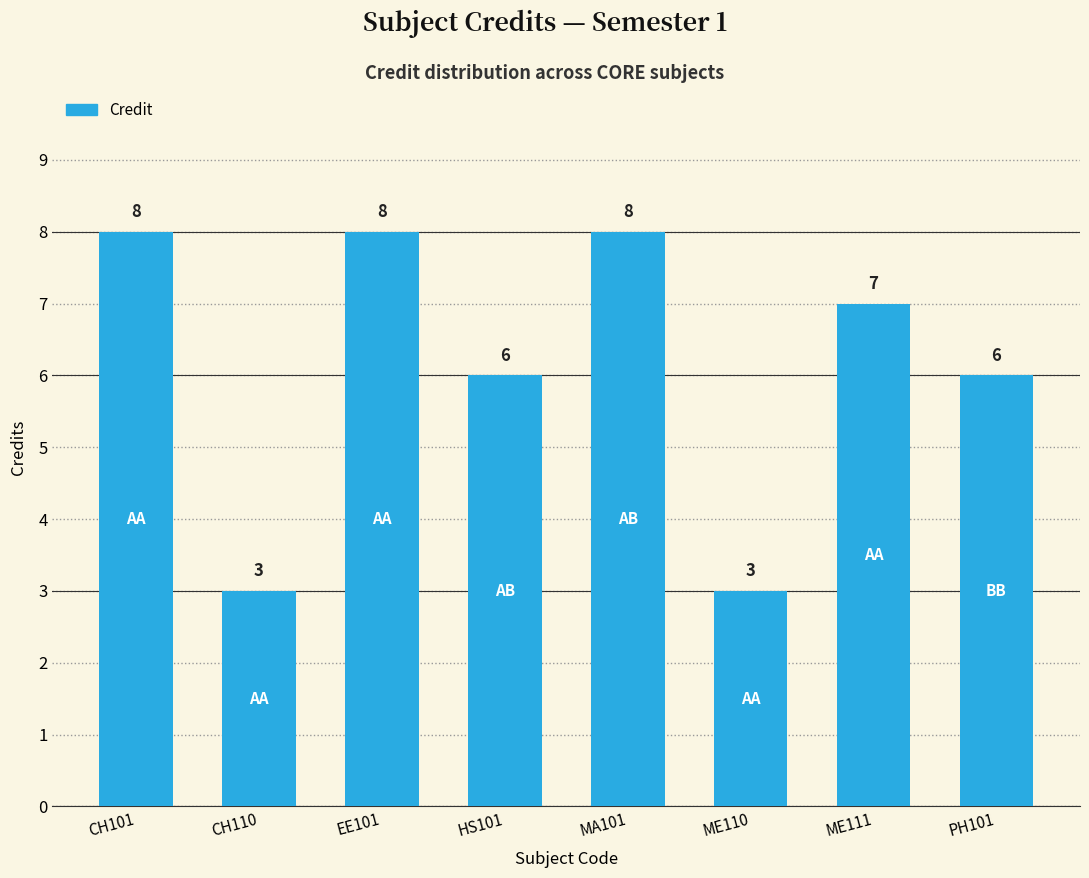

Between HS101 and CH101, which is larger?

CH101